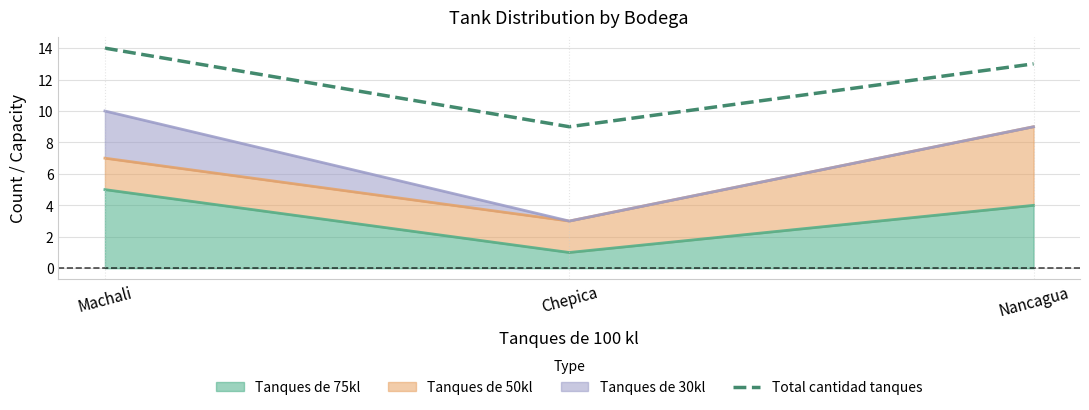

Which label corresponds to the smallest value in the chart?

Chepica